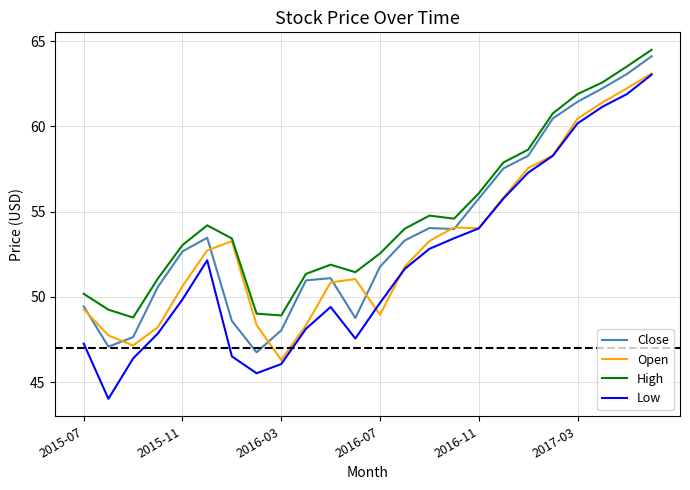

Which series has the widest spread of values?

Low